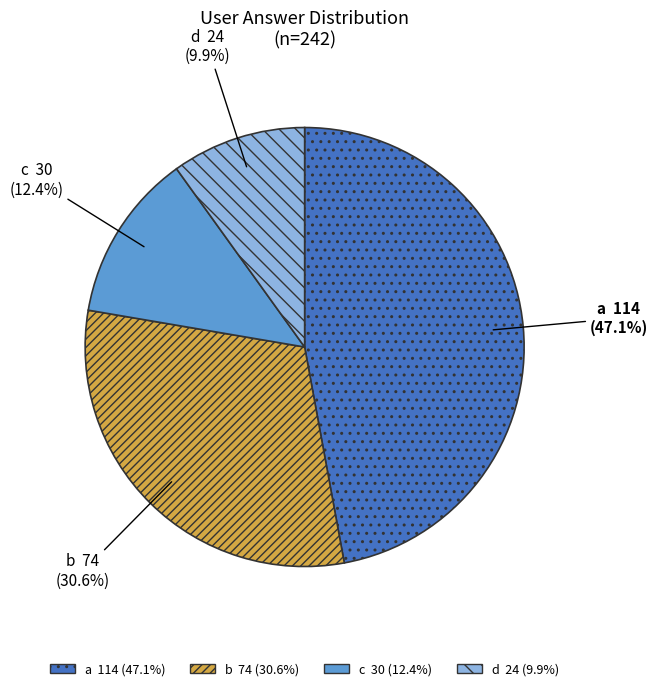

To the nearest percent, what is the combined percentage of b and a?

78%